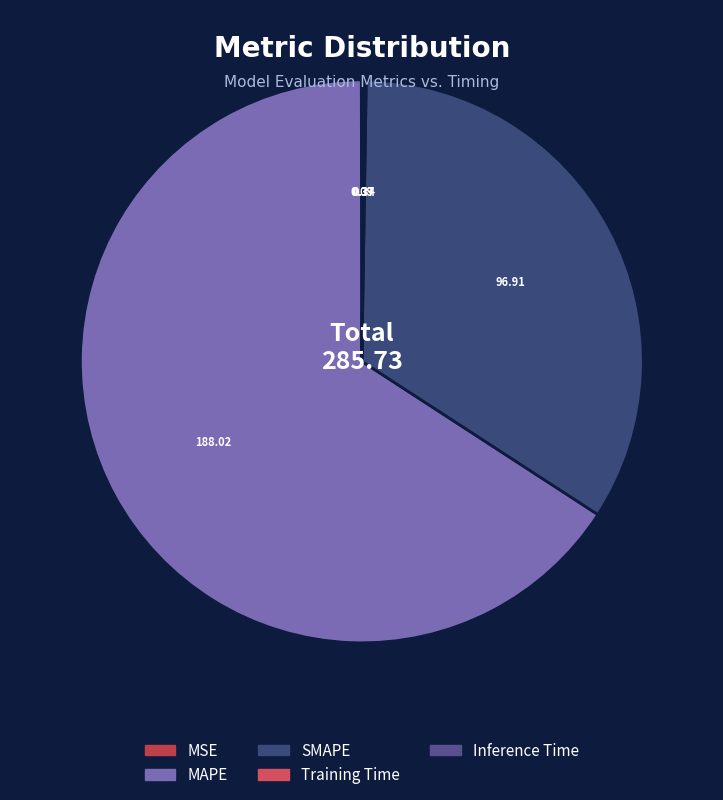

To the nearest percent, what is the difference between the MAPE and SMAPE slice percentages?

32%